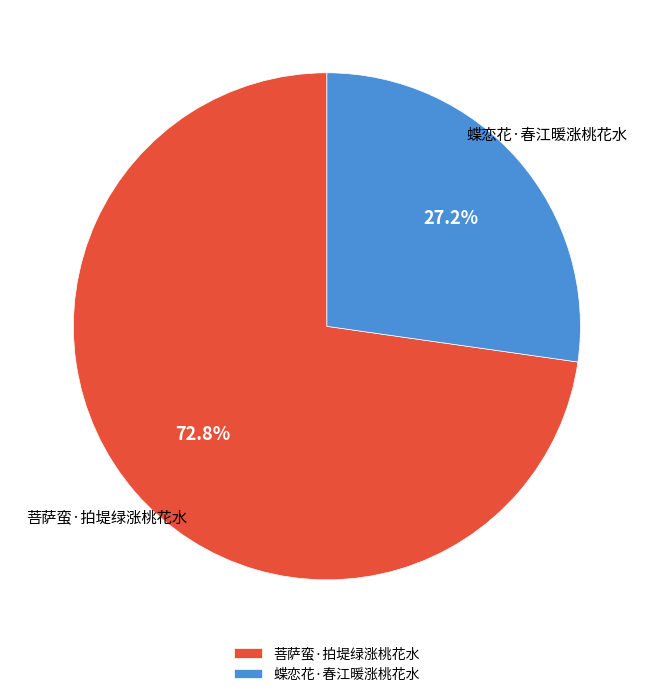

Rank the categories by value from lowest to highest.

蝶恋花·春江暖涨桃花水, 菩萨蛮·拍堤绿涨桃花水